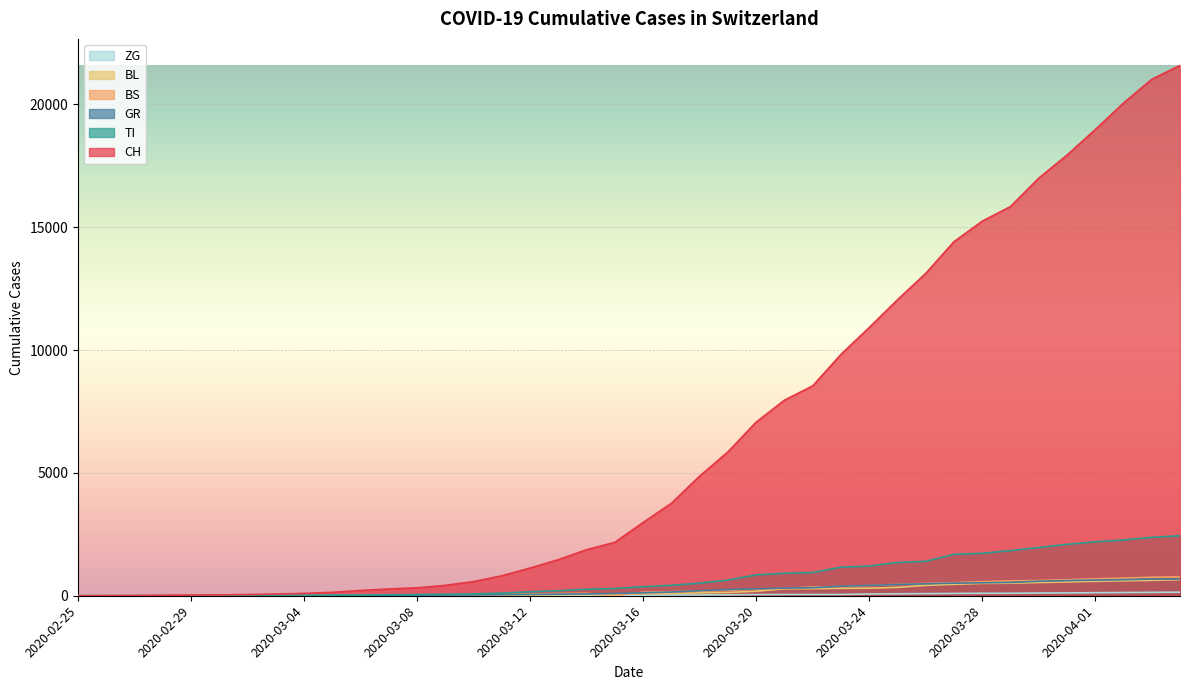

What is the greatest value displayed?

21585